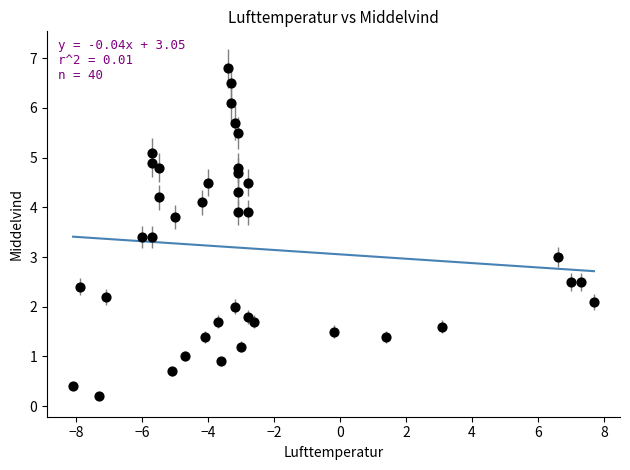

What is the range of X values (max minus min)?

15.8